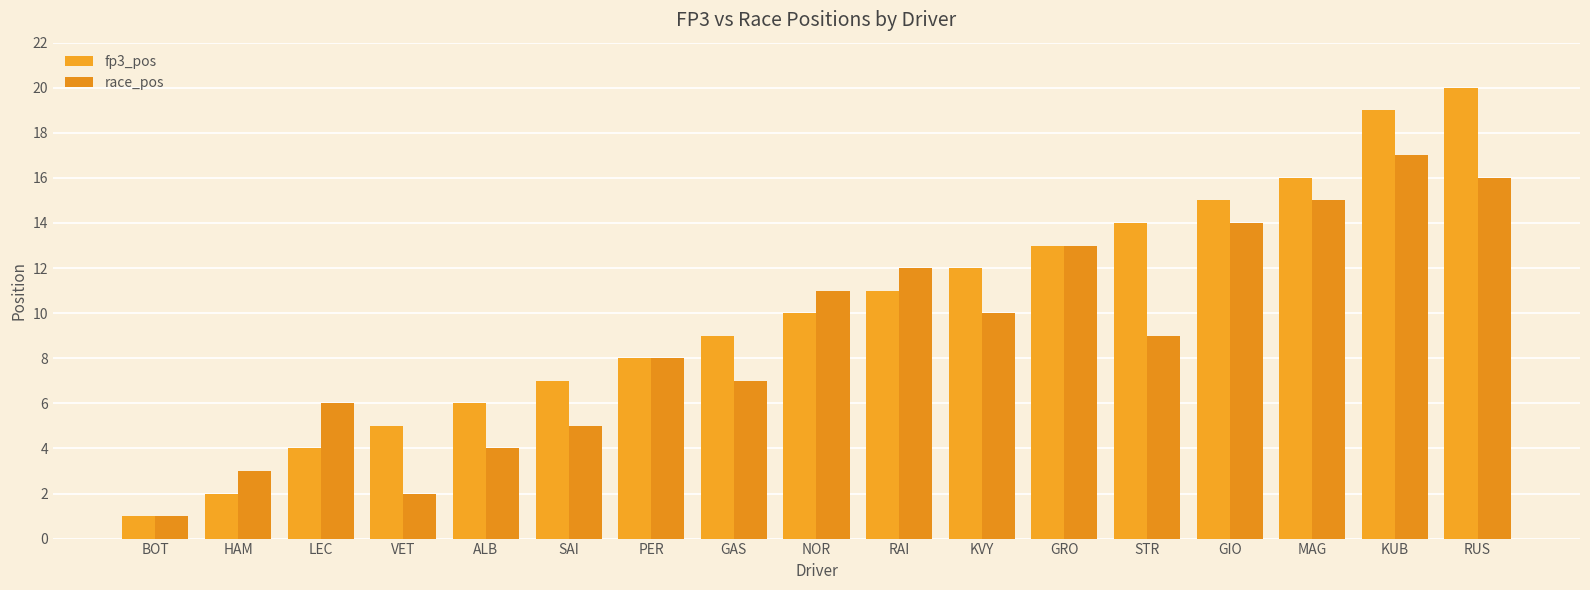

What is the difference between the highest and lowest values at RAI?

1